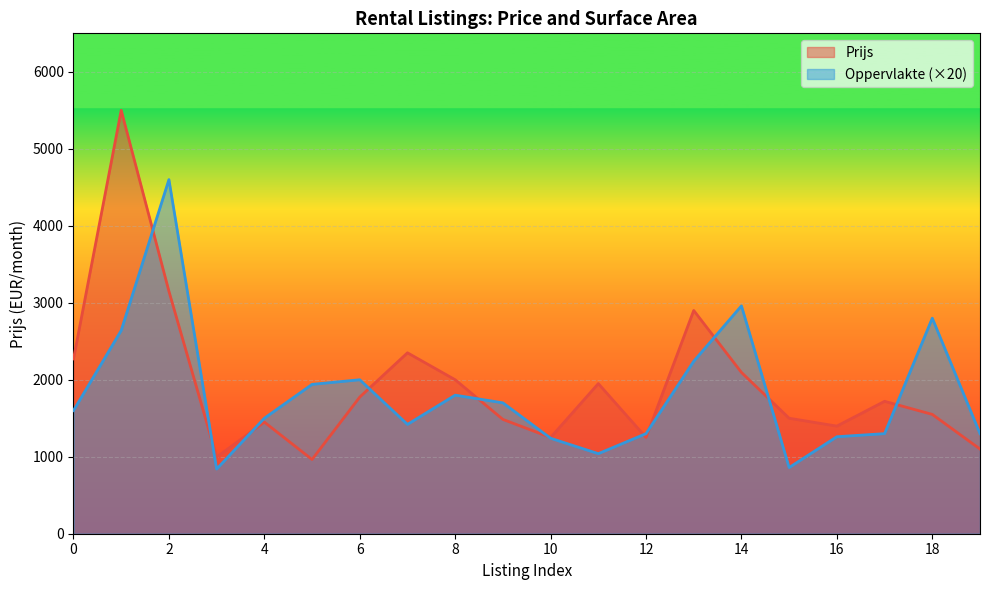

In Oppervlakte, how many points are higher than both neighbors (excluding endpoints)?

5